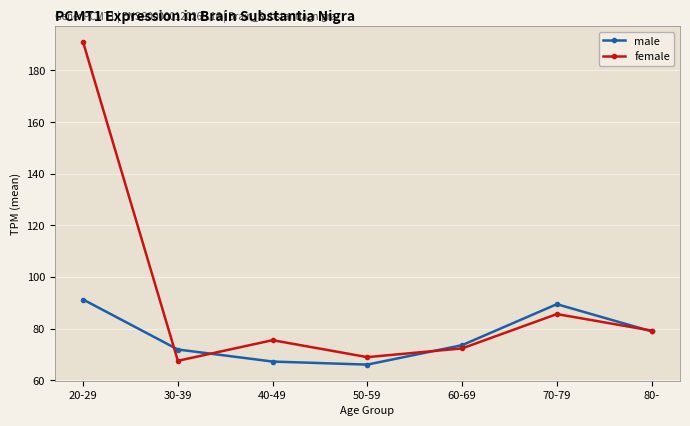

Which category has the highest value across all series?

20-29